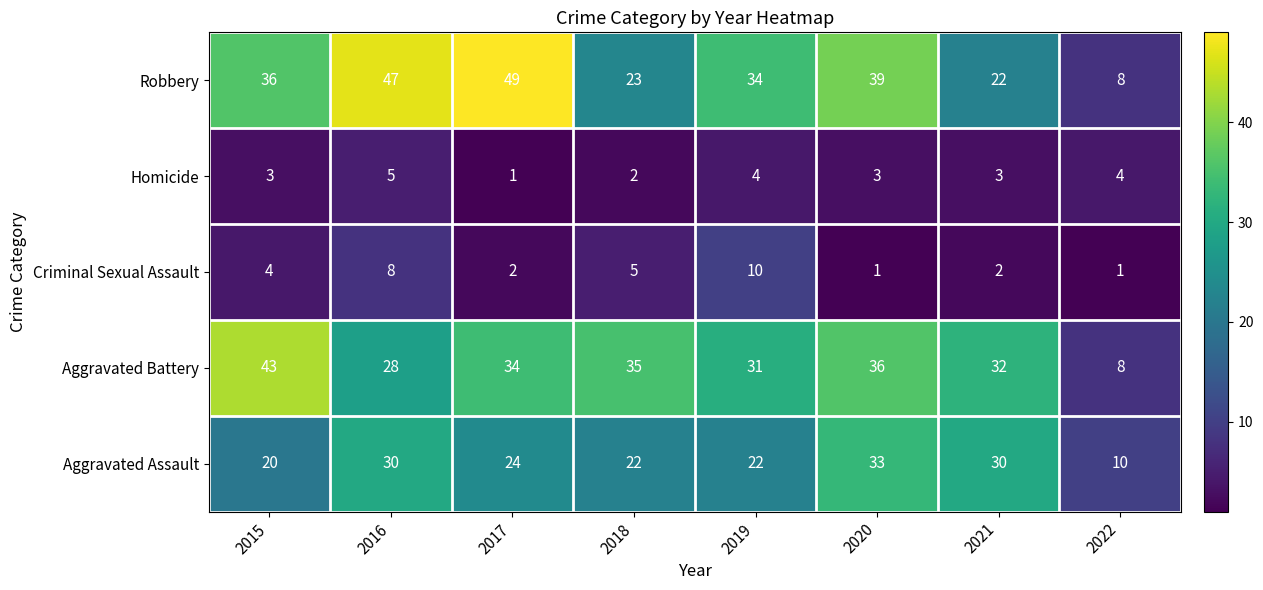

At which label is Aggravated Battery closest to 25?

2016